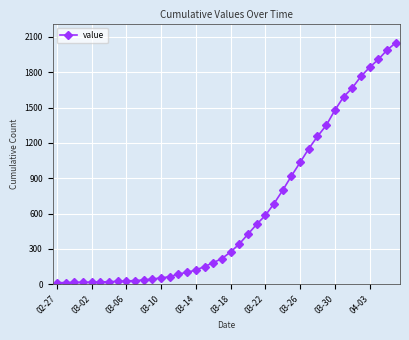

What is the greatest value displayed?

2049